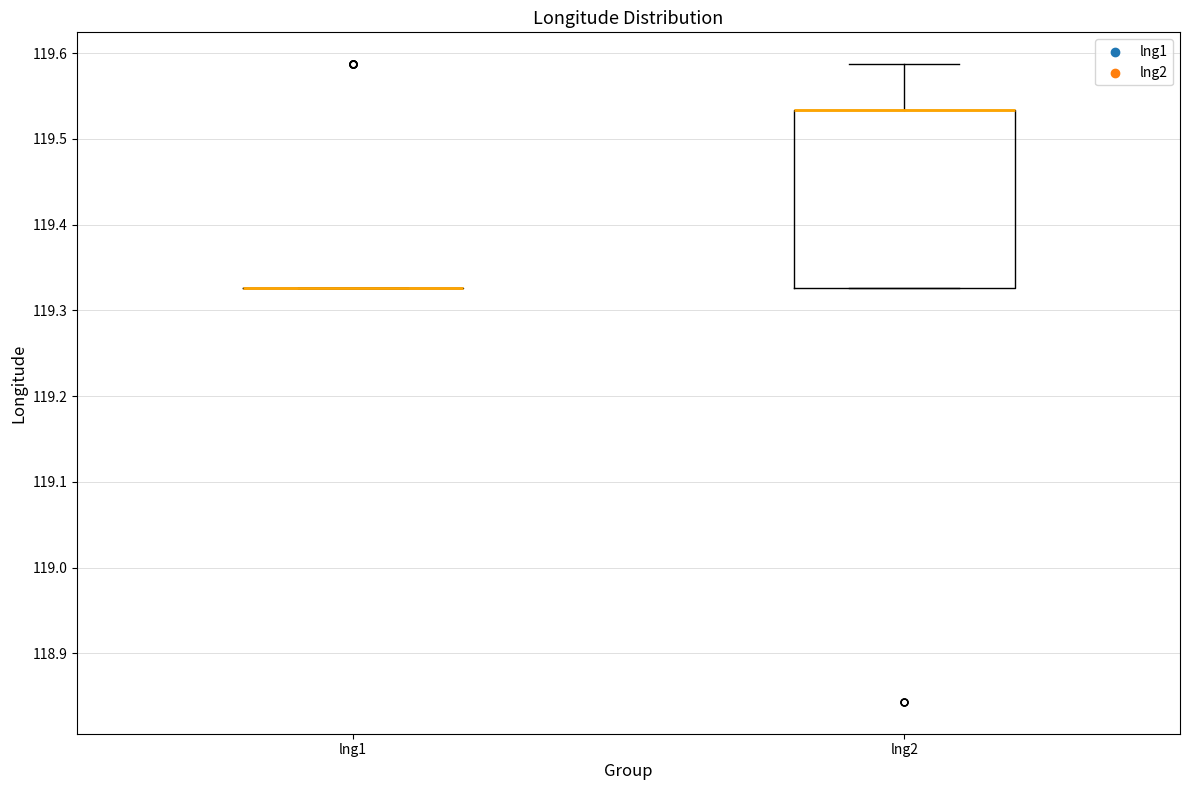

Comparing the boxes themselves (not the whiskers), which one is the tallest?

lng2